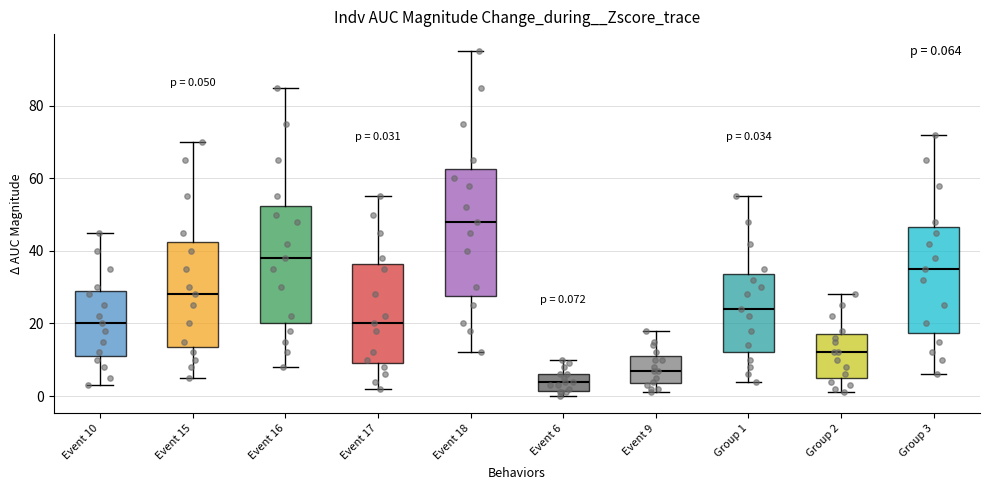

Which box has the highest median line?

Event 18